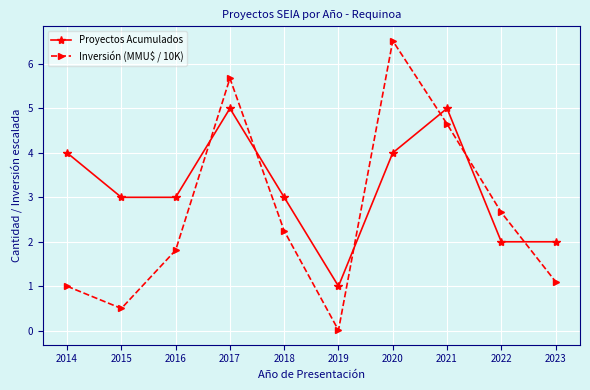

How many data points in Inversión (MMU$ / 10K) are less than 2?

5